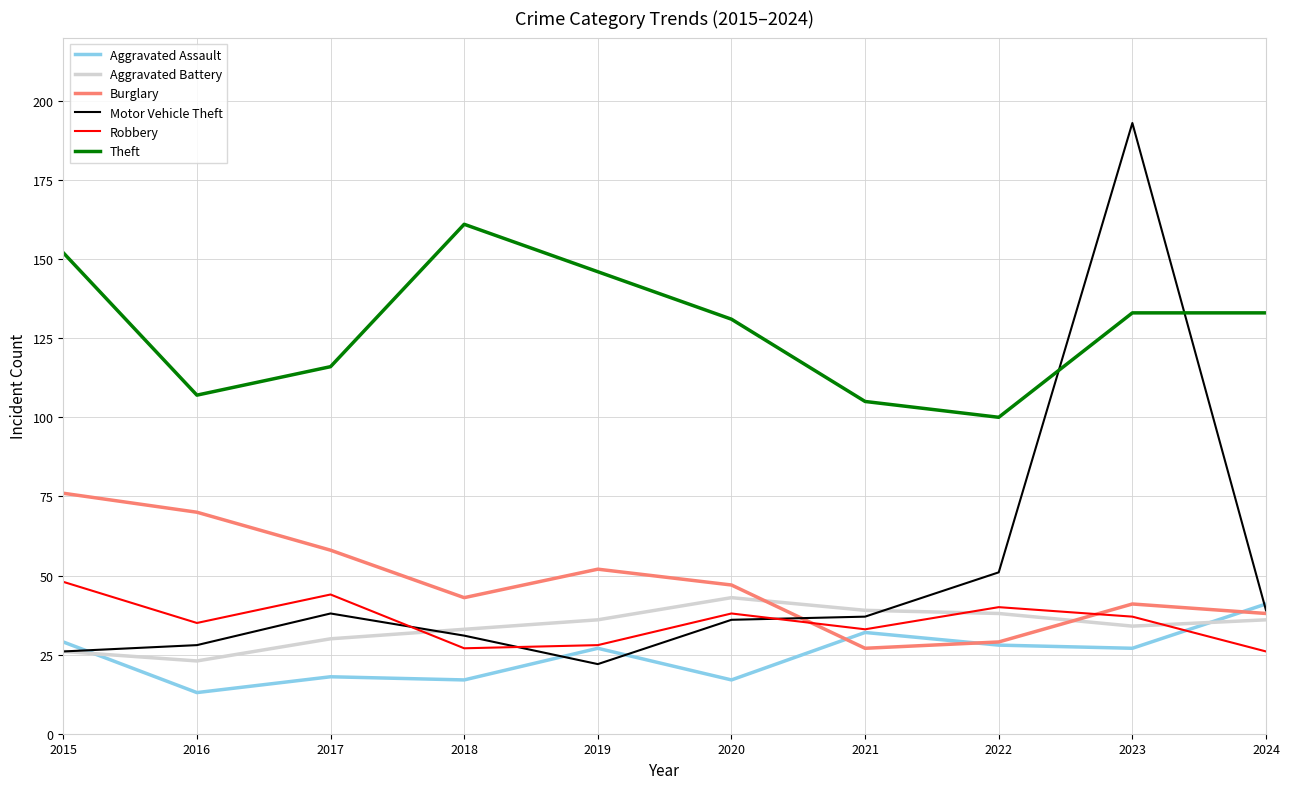

True or false: Burglary and Robbery cross at least once.

True